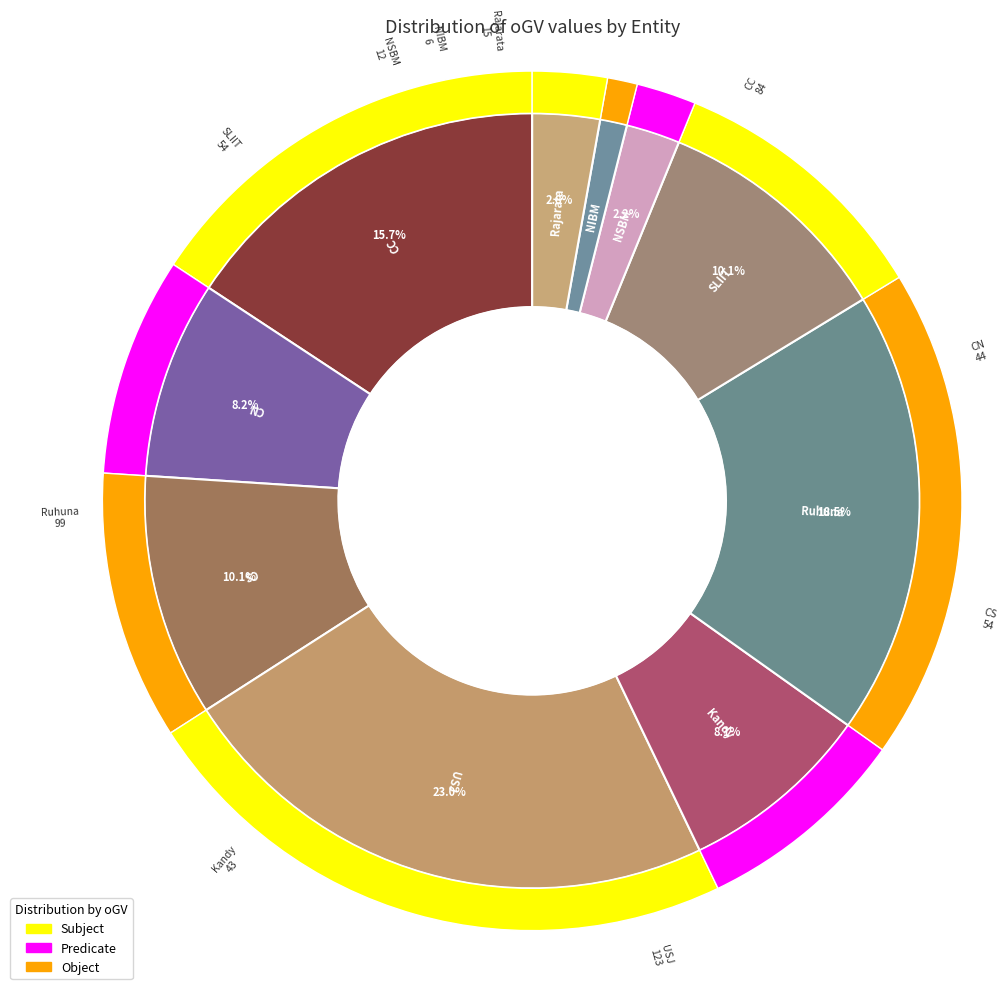

What is the ratio of the value at Kandy to the value at Ruhuna?

0.4